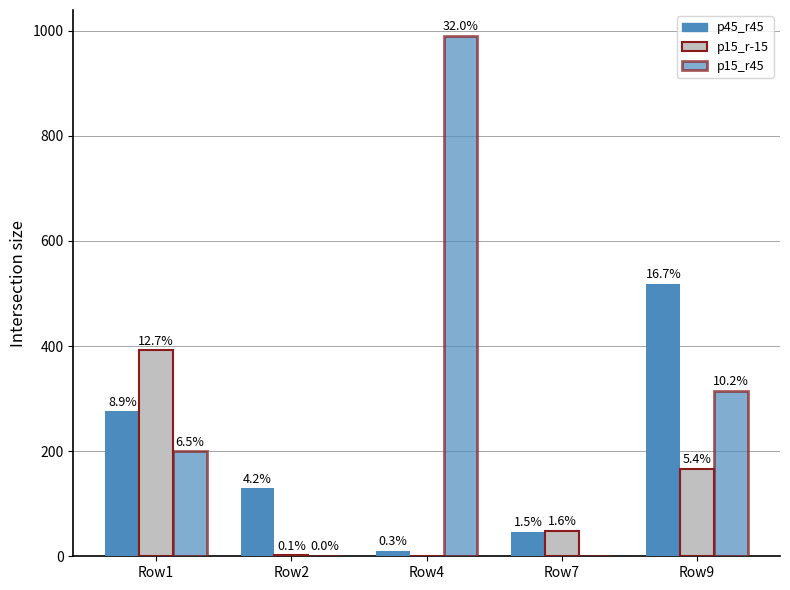

Is the value of p15_r45 at Row4 greater than the value of p15_r-15 at Row7?

Yes